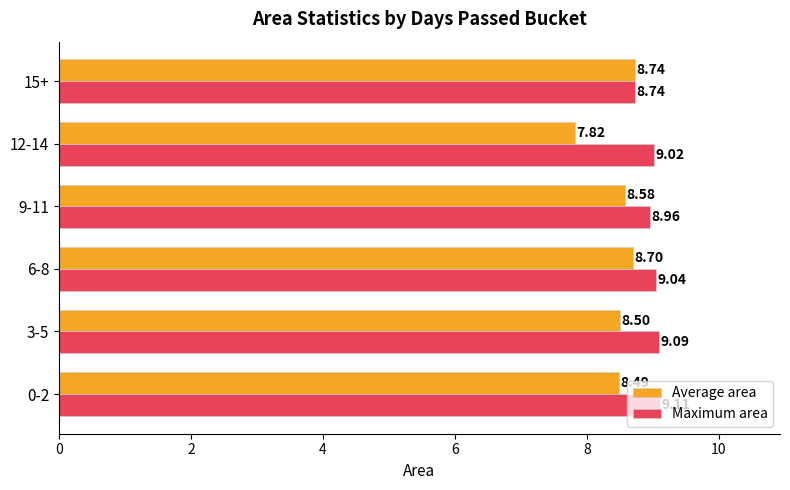

What is the difference between the maximum and minimum values in the Maximum area series?

0.4